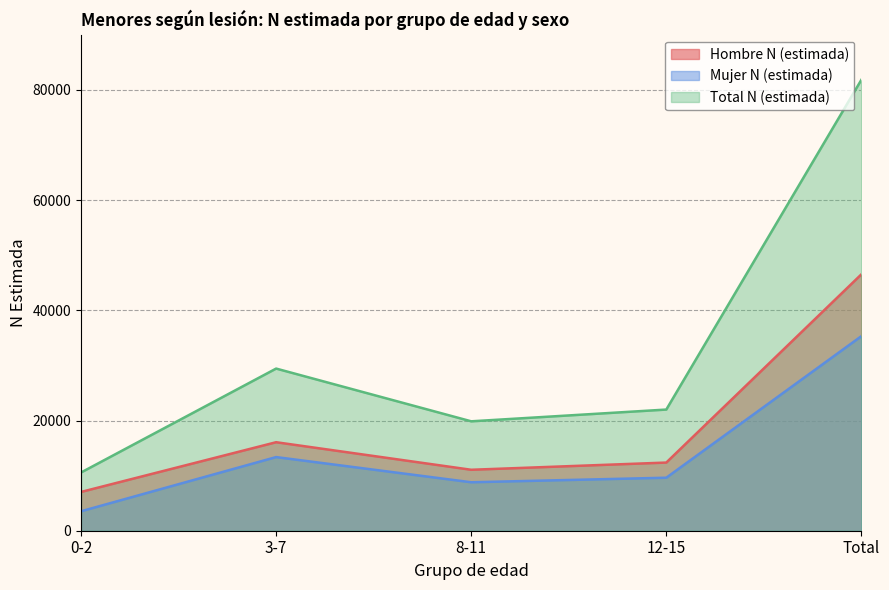

List the labels in order of Total N (estimada) value, smallest first.

0-2, 8-11, 12-15, 3-7, Total